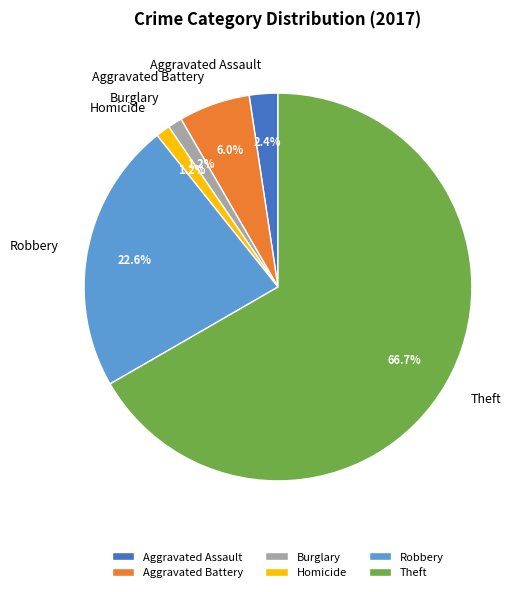

Do Aggravated Battery and Homicide together represent more than half of the pie?

No